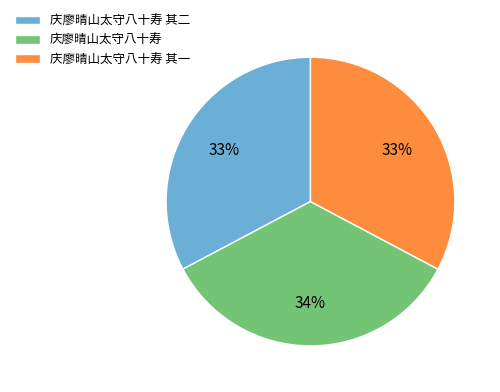

Is the sum of 庆廖晴山太守八十寿 其一 and 庆廖晴山太守八十寿 其二 greater than half?

Yes